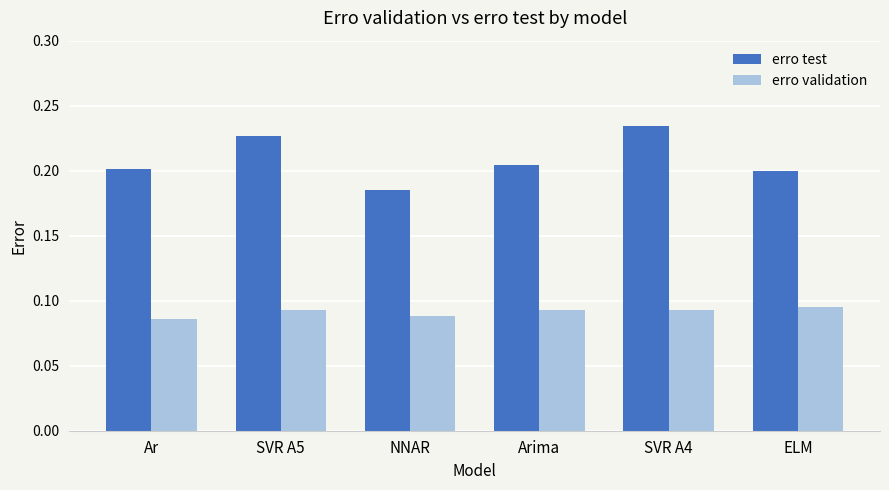

Does the chart contain stacked bars?

No